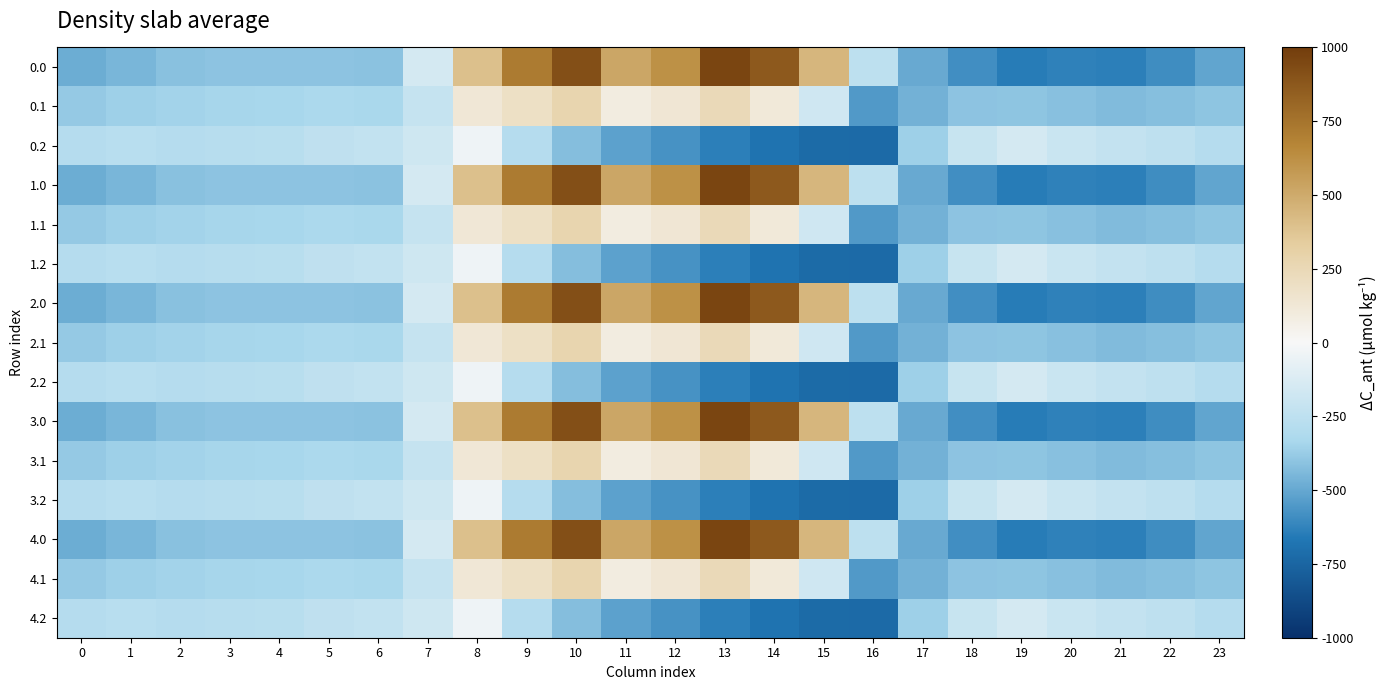

Reading left to right, what are all the values shown in this chart?

0.0: 0=-482.0	1=-449.5	2=-410.3	3=-404.4	4=-404.9	5=-403.8	6=-408.0	7=-150.1	8=395.3	9=716.9	10=916.2	11=516.0	12=619.4	13=962.7	14=870.3	15=443.0	16=-250.9	17=-494.8	18=-586.7	19=-649.2	20=-629.9	21=-638.4	22=-592.3	23=-511.3
0.1: 0=-384.6	1=-361.1	2=-347.9	3=-342.7	4=-339.6	5=-325.7	6=-332.2	7=-217.1	8=125.2	9=191.1	10=274.1	11=87.0	12=134.6	13=241.5	14=113.7	15=-173.1	16=-547.3	17=-466.6	18=-405.4	19=-400.2	20=-414.5	21=-432.4	22=-419.9	23=-399.4
0.2: 0=-287.1	1=-272.7	2=-285.5	3=-281.0	4=-274.4	5=-245.0	6=-228.8	7=-176.6	8=-35.3	9=-288.5	10=-423.5	11=-520.6	12=-571.2	13=-640.4	14=-687.4	15=-725.8	16=-726.6	17=-362.4	18=-210.0	19=-151.0	20=-199.2	21=-226.4	22=-247.4	23=-287.5
1.0: 0=-482.0	1=-449.5	2=-410.3	3=-404.4	4=-404.9	5=-403.8	6=-408.0	7=-150.1	8=395.3	9=716.9	10=916.2	11=516.0	12=619.4	13=962.7	14=870.3	15=443.0	16=-250.9	17=-494.8	18=-586.7	19=-649.2	20=-629.9	21=-638.4	22=-592.3	23=-511.3
1.1: 0=-384.6	1=-361.1	2=-347.9	3=-342.7	4=-339.6	5=-325.7	6=-332.2	7=-217.1	8=125.2	9=191.1	10=274.1	11=87.0	12=134.6	13=241.5	14=113.7	15=-173.1	16=-547.3	17=-466.6	18=-405.4	19=-400.2	20=-414.5	21=-432.4	22=-419.9	23=-399.4
1.2: 0=-287.1	1=-272.7	2=-285.5	3=-281.0	4=-274.4	5=-245.0	6=-228.8	7=-176.6	8=-35.3	9=-288.5	10=-423.5	11=-520.6	12=-571.2	13=-640.4	14=-687.4	15=-725.8	16=-726.6	17=-362.4	18=-210.0	19=-151.0	20=-199.2	21=-226.4	22=-247.4	23=-287.5
2.0: 0=-482.0	1=-449.5	2=-410.3	3=-404.4	4=-404.9	5=-403.8	6=-408.0	7=-150.1	8=395.3	9=716.9	10=916.2	11=516.0	12=619.4	13=962.7	14=870.3	15=443.0	16=-250.9	17=-494.8	18=-586.7	19=-649.2	20=-629.9	21=-638.4	22=-592.3	23=-511.3
2.1: 0=-384.6	1=-361.1	2=-347.9	3=-342.7	4=-339.6	5=-325.7	6=-332.2	7=-217.1	8=125.2	9=191.1	10=274.1	11=87.0	12=134.6	13=241.5	14=113.7	15=-173.1	16=-547.3	17=-466.6	18=-405.4	19=-400.2	20=-414.5	21=-432.4	22=-419.9	23=-399.4
2.2: 0=-287.1	1=-272.7	2=-285.5	3=-281.0	4=-274.4	5=-245.0	6=-228.8	7=-176.6	8=-35.3	9=-288.5	10=-423.5	11=-520.6	12=-571.2	13=-640.4	14=-687.4	15=-725.8	16=-726.6	17=-362.4	18=-210.0	19=-151.0	20=-199.2	21=-226.4	22=-247.4	23=-287.5
3.0: 0=-482.0	1=-449.5	2=-410.3	3=-404.4	4=-404.9	5=-403.8	6=-408.0	7=-150.1	8=395.3	9=716.9	10=916.2	11=516.0	12=619.4	13=962.7	14=870.3	15=443.0	16=-250.9	17=-494.8	18=-586.7	19=-649.2	20=-629.9	21=-638.4	22=-592.3	23=-511.3
3.1: 0=-384.6	1=-361.1	2=-347.9	3=-342.7	4=-339.6	5=-325.7	6=-332.2	7=-217.1	8=125.2	9=191.1	10=274.1	11=87.0	12=134.6	13=241.5	14=113.7	15=-173.1	16=-547.3	17=-466.6	18=-405.4	19=-400.2	20=-414.5	21=-432.4	22=-419.9	23=-399.4
3.2: 0=-287.1	1=-272.7	2=-285.5	3=-281.0	4=-274.4	5=-245.0	6=-228.8	7=-176.6	8=-35.3	9=-288.5	10=-423.5	11=-520.6	12=-571.2	13=-640.4	14=-687.4	15=-725.8	16=-726.6	17=-362.4	18=-210.0	19=-151.0	20=-199.2	21=-226.4	22=-247.4	23=-287.5
4.0: 0=-482.0	1=-449.5	2=-410.3	3=-404.4	4=-404.9	5=-403.8	6=-408.0	7=-150.1	8=395.3	9=716.9	10=916.2	11=516.0	12=619.4	13=962.7	14=870.3	15=443.0	16=-250.9	17=-494.8	18=-586.7	19=-649.2	20=-629.9	21=-638.4	22=-592.3	23=-511.3
4.1: 0=-384.6	1=-361.1	2=-347.9	3=-342.7	4=-339.6	5=-325.7	6=-332.2	7=-217.1	8=125.2	9=191.1	10=274.1	11=87.0	12=134.6	13=241.5	14=113.7	15=-173.1	16=-547.3	17=-466.6	18=-405.4	19=-400.2	20=-414.5	21=-432.4	22=-419.9	23=-399.4
4.2: 0=-287.1	1=-272.7	2=-285.5	3=-281.0	4=-274.4	5=-245.0	6=-228.8	7=-176.6	8=-35.3	9=-288.5	10=-423.5	11=-520.6	12=-571.2	13=-640.4	14=-687.4	15=-725.8	16=-726.6	17=-362.4	18=-210.0	19=-151.0	20=-199.2	21=-226.4	22=-247.4	23=-287.5